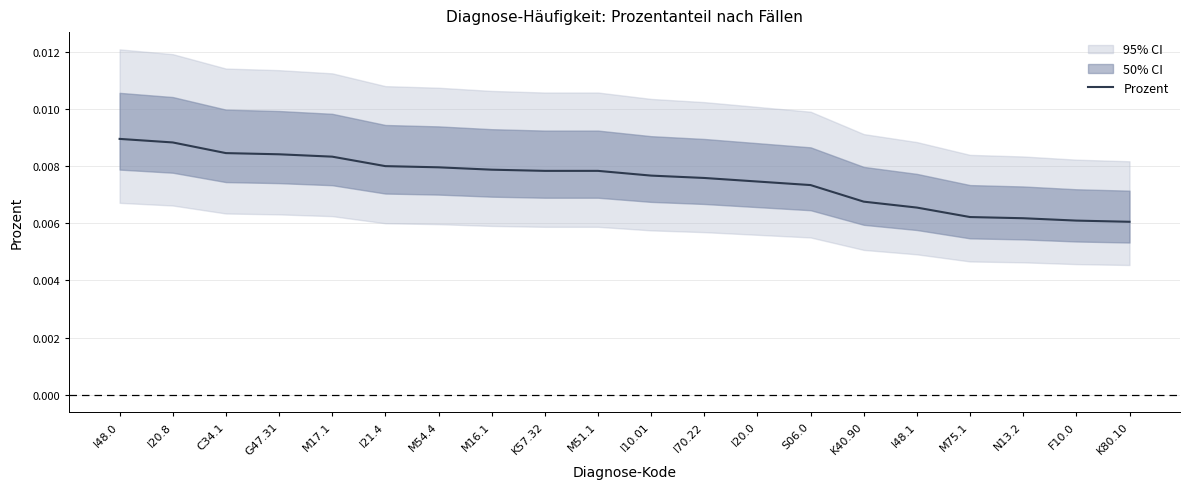

What is the label of the 11th point from the right?

M51.1